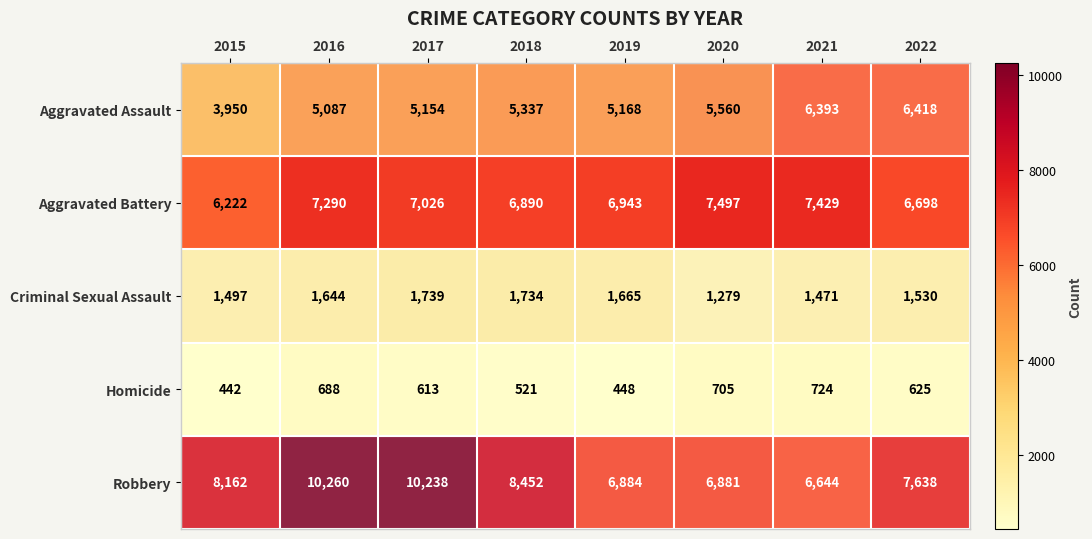

Between 2015 and 2022, which series saw the biggest shift?

Aggravated Assault